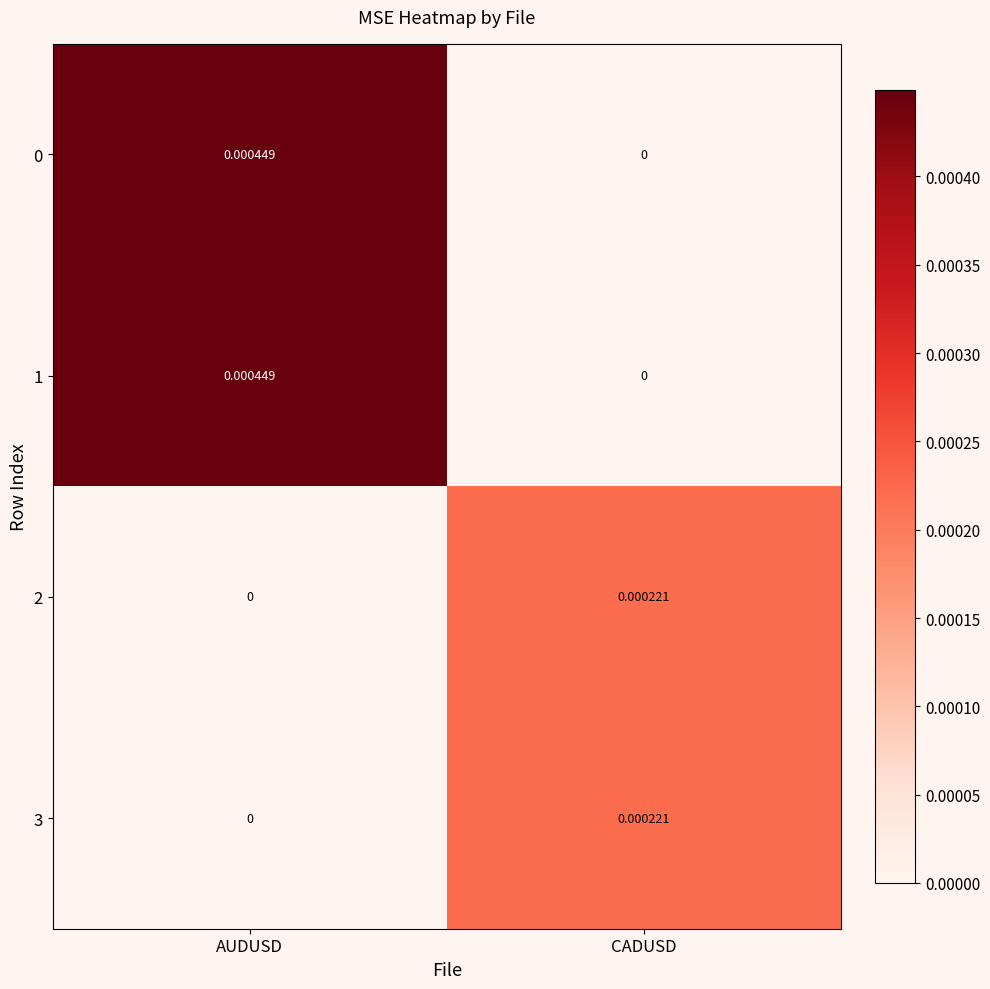

At which label is 0 closest to 0?

CADUSD